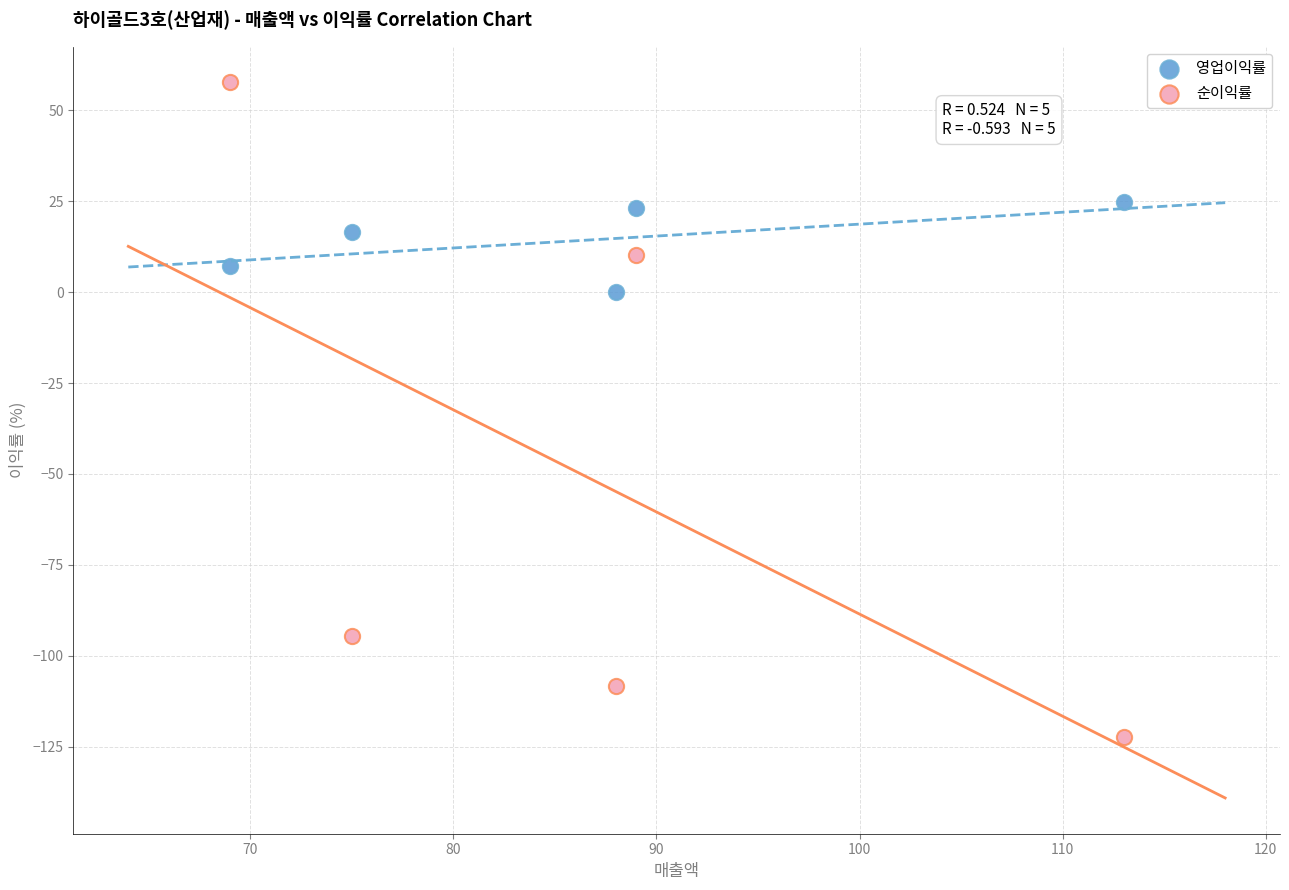

Across all data points, what is the average Y value?

-18.5